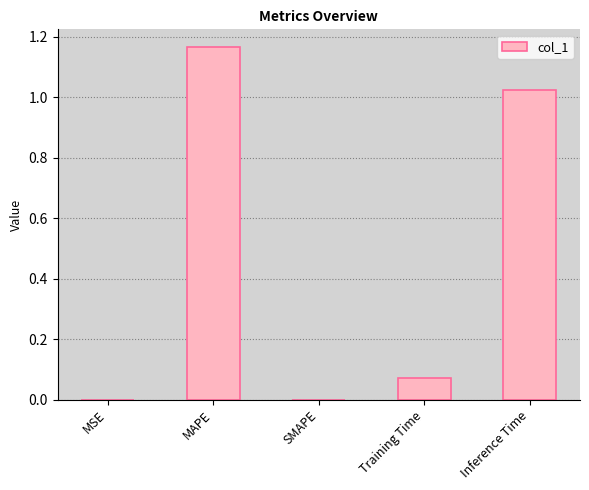

What is the sum of all values?

2.3